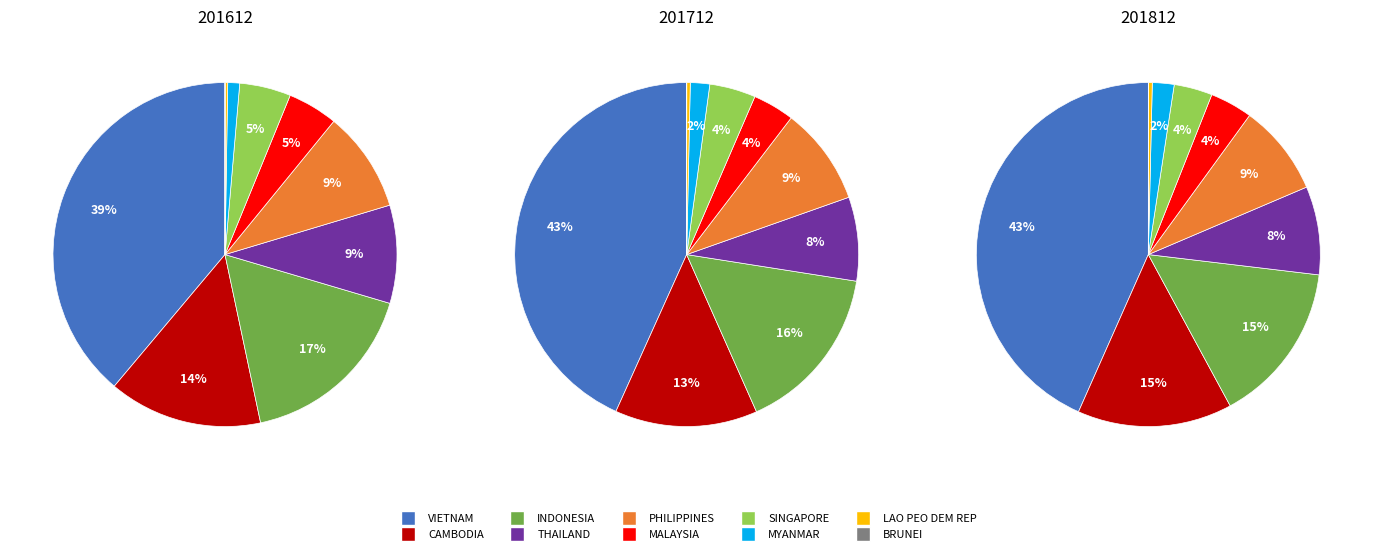

To the nearest percent, what percentage of the pie is THAILAND?

9%